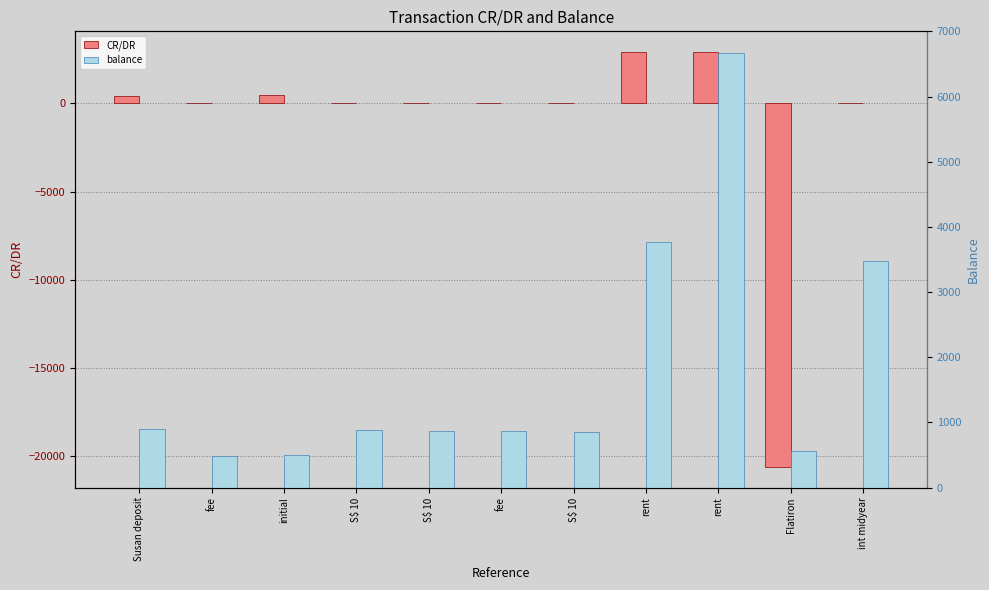

Reading left to right, extract all data points from this chart.

CR/DR: 400.0	-8.0	500.0	-7.4	-7.5	-8.0	-7.5	2905.0	2905.0	-20600.0	12.5
balance: 892.0	492.0	500.0	880.9	873.4	865.4	857.9	3762.9	6667.9	564.0	3481.5